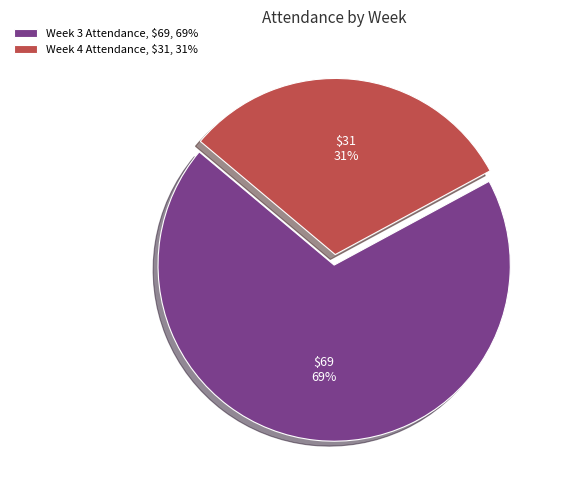

To the nearest percent, what is the difference between the largest and smallest slice percentages?

38%